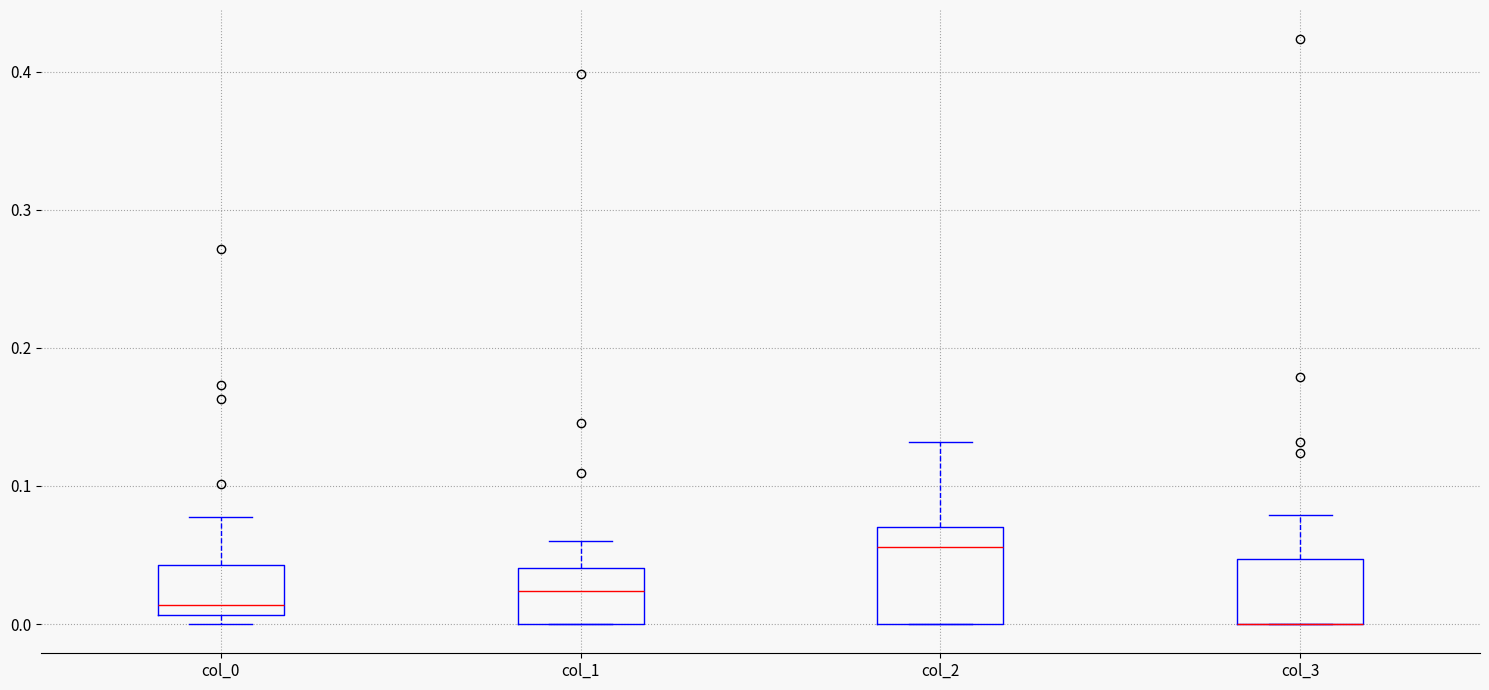

Where is the lower edge of the box for col_0 on the y-axis? The values are not printed on the chart, so give them approximately, as read against the axis.

0.01